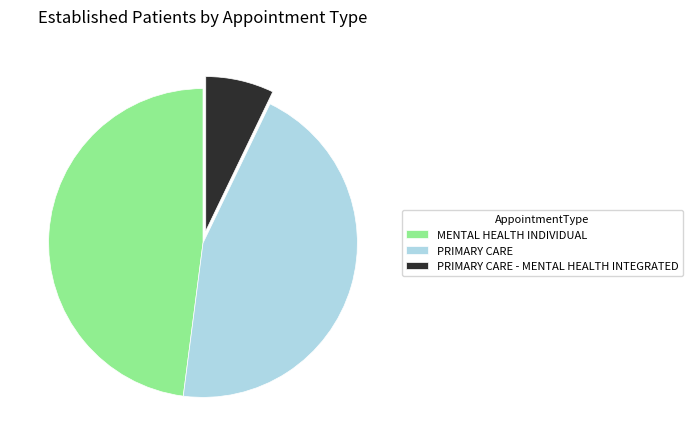

Is the sum of PRIMARY CARE - MENTAL HEALTH INTEGRATED and MENTAL HEALTH INDIVIDUAL greater than half?

Yes